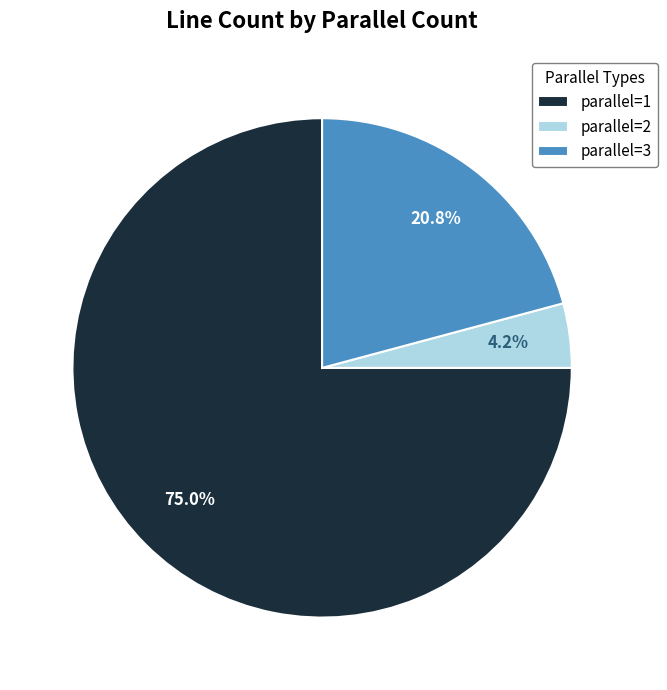

Which category has the smallest portion of the pie?

parallel=2